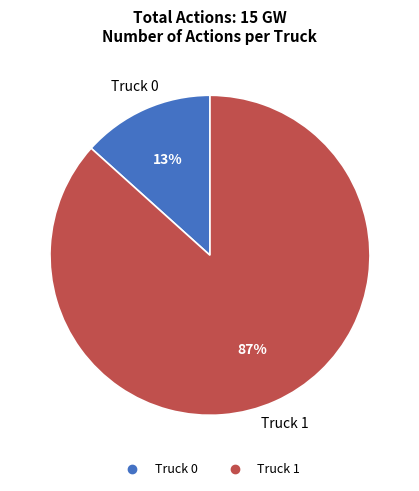

Do Truck 0 and Truck 1 together represent more than half of the pie?

Yes